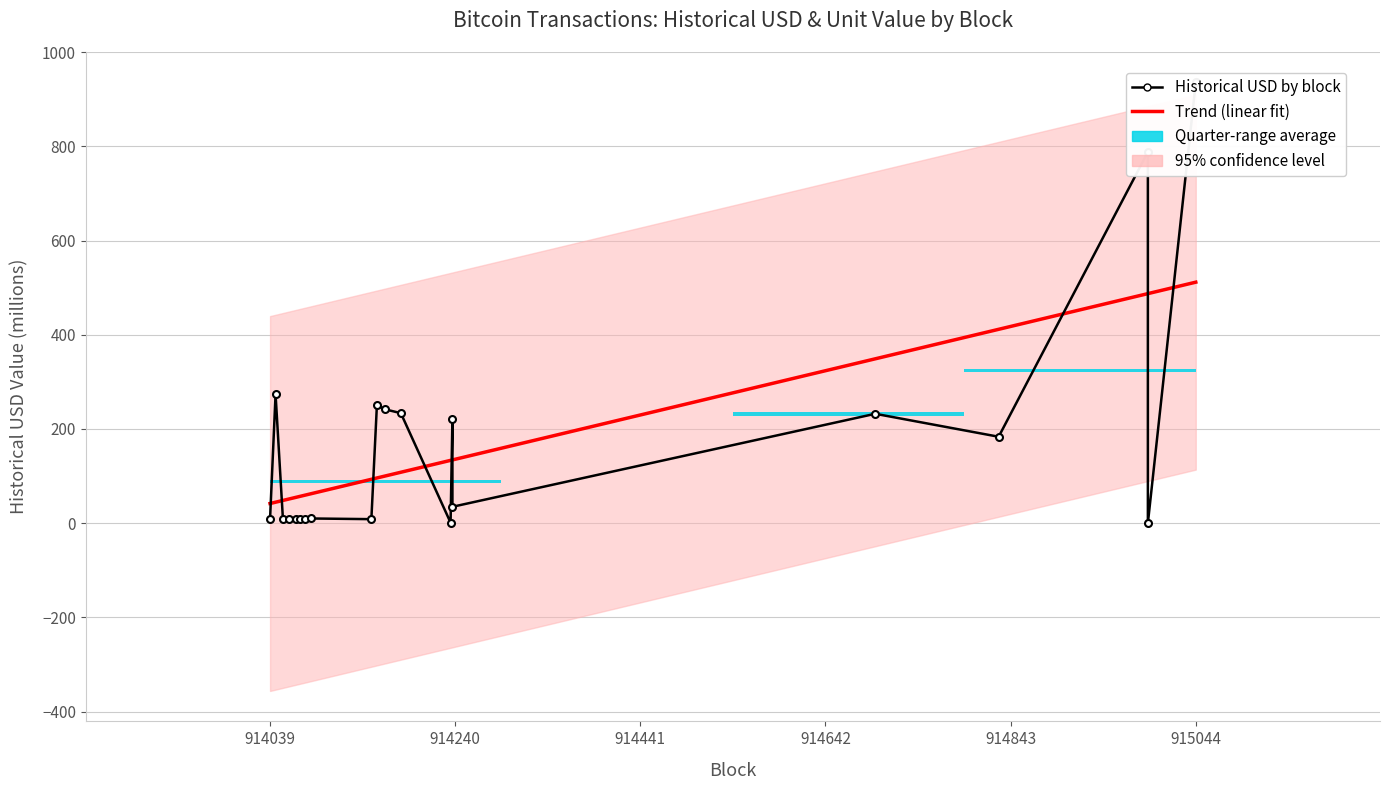

Rank the series at 915044 from highest to lowest value.

Historical USD (millions), Trend (linear fit)